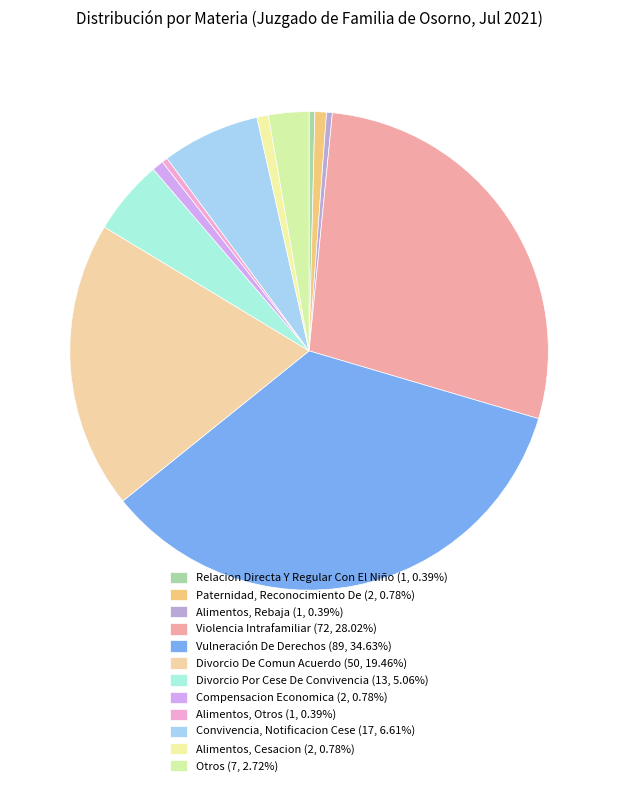

Count the number of slices in the pie.

12